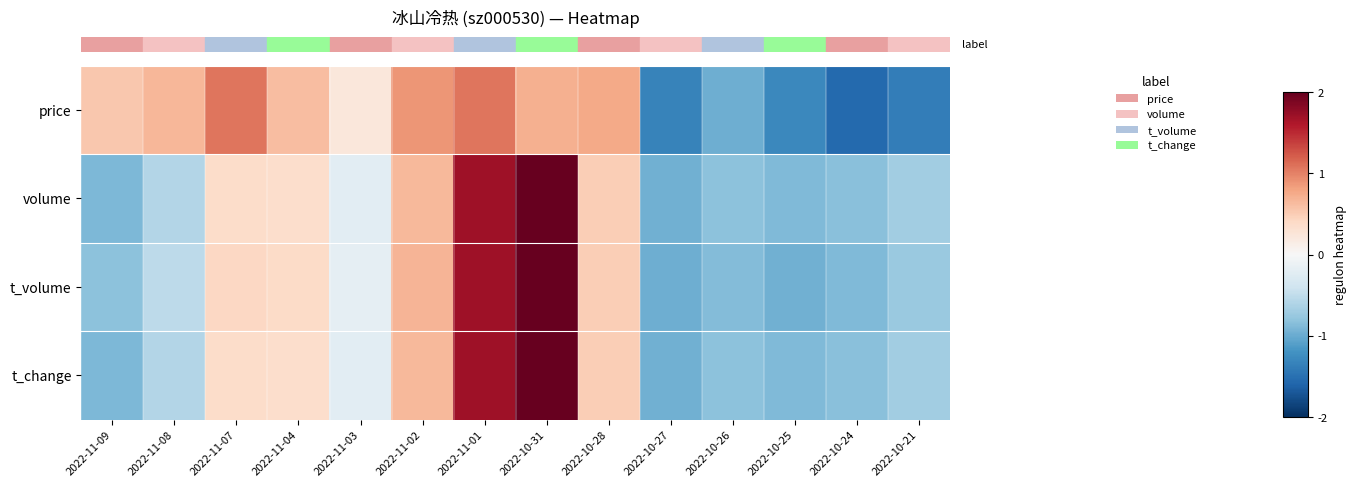

Which series has the largest range (max minus min)?

row_1